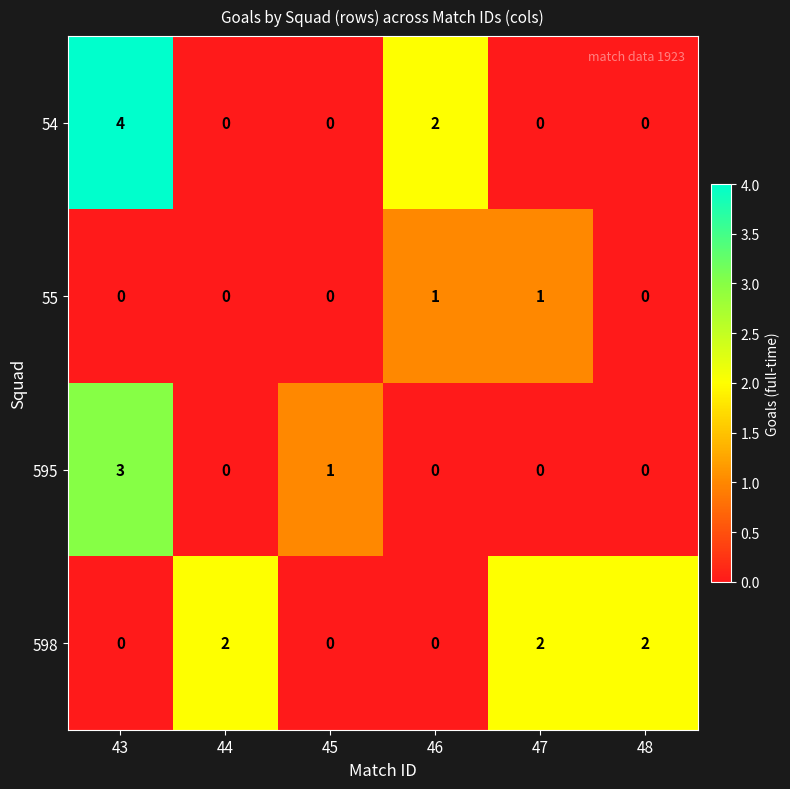

True or false: 54 has a value of 4 at 43.

True